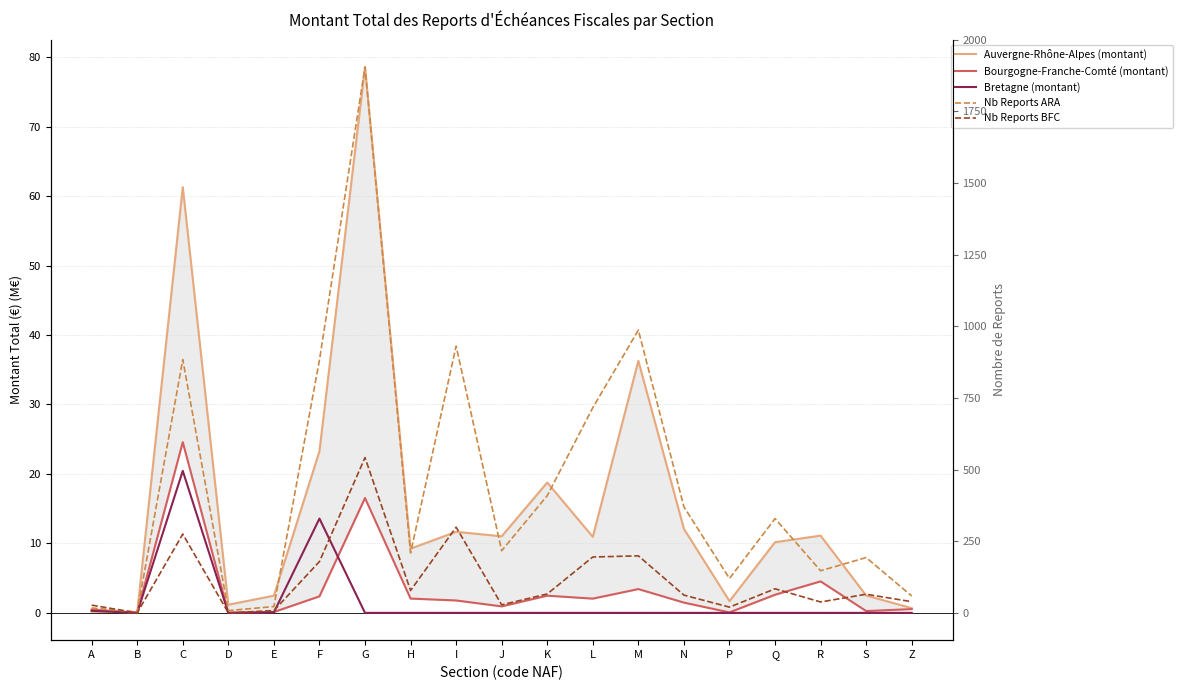

What is the average value of the Nb Reports BFC series?

116.0